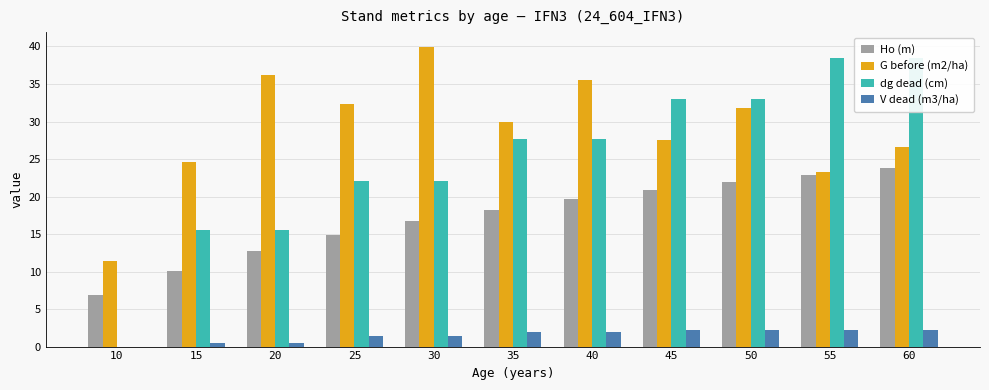

Rank the series by their average value, from lowest to highest.

V dead (m3/ha), Ho (m), dg dead (cm), G before (m2/ha)